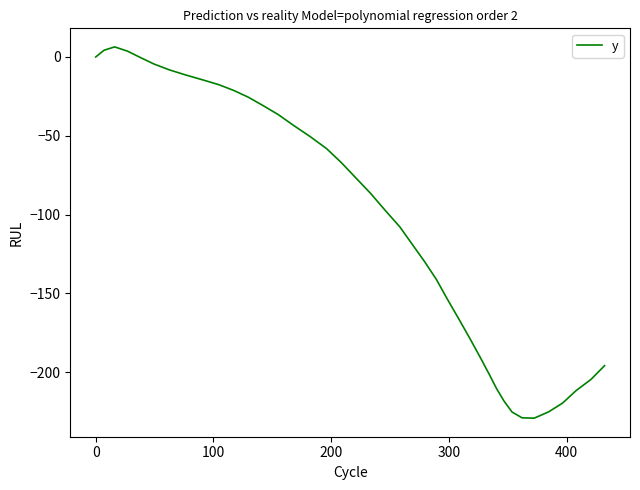

What is the difference between the maximum and minimum values?

235.5